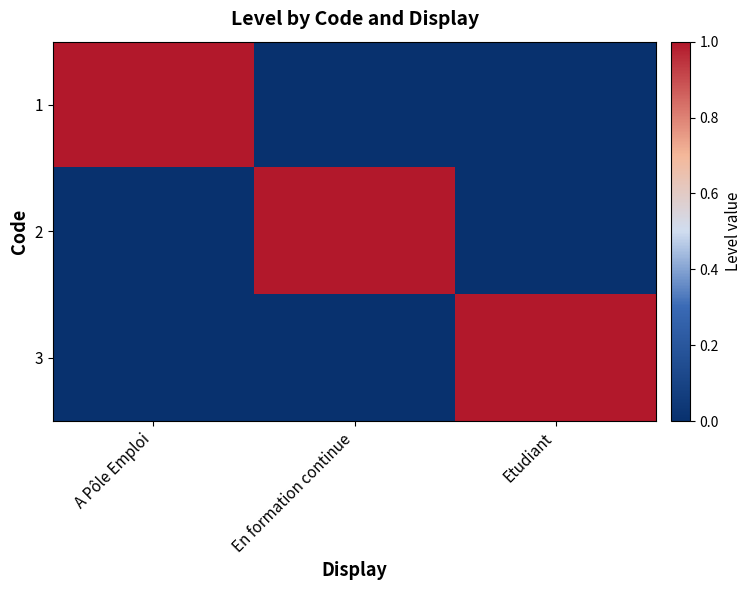

Count the number of data series in this chart.

3